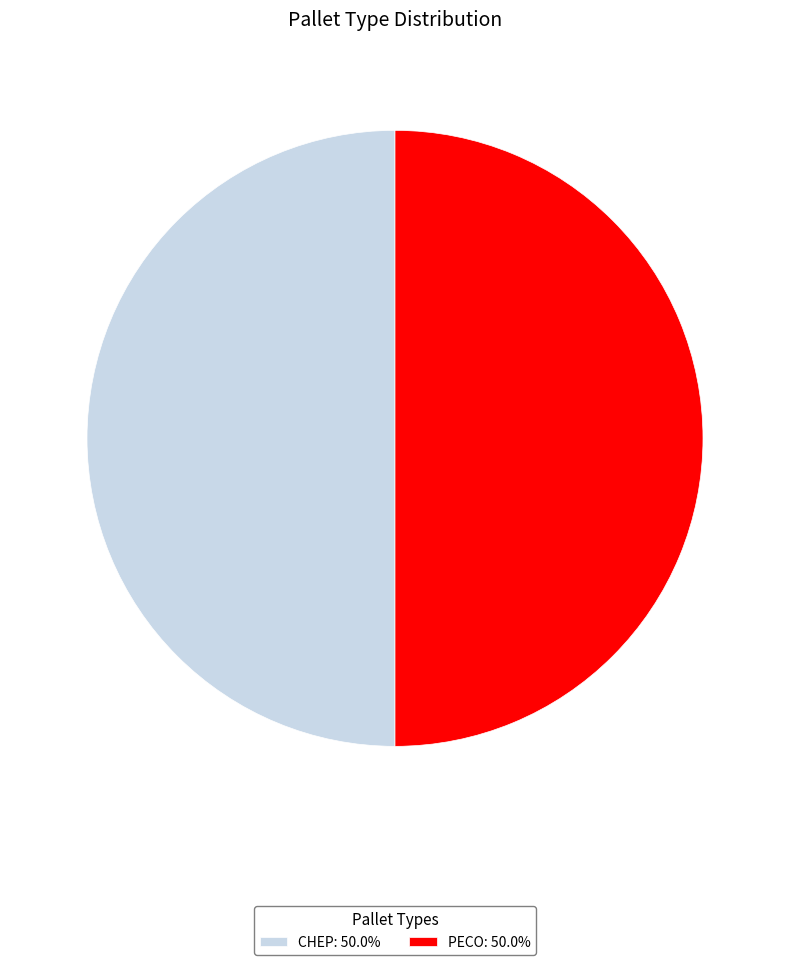

Approximately how many times larger is the value at CHEP: 50.0% compared to PECO: 50.0%?

1.0